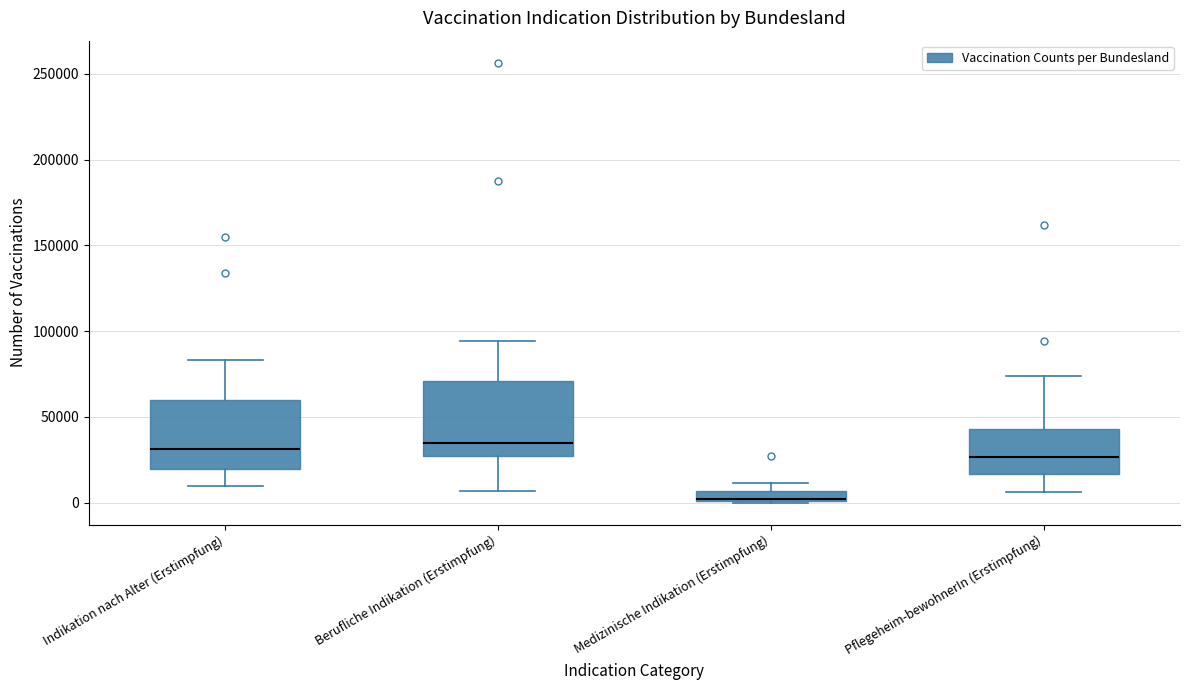

Which box has the lowest median line?

Medizinische Indikation (Erstimpfung)